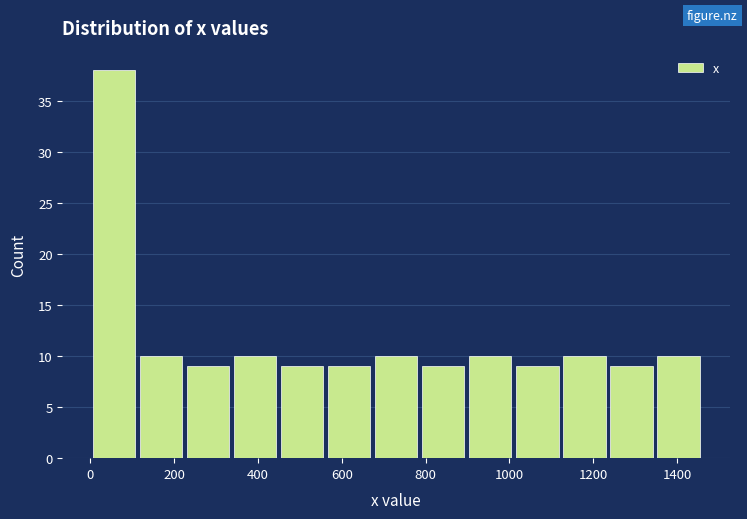

Reading left to right, transcribe this chart: for each bar, give the range it covers on the x-axis and its height. Neither the bar edges nor the heights are printed on the chart, so give them approximately, as read against the axes.

0 to 120: 38
120 to 220: 10
220 to 340: 9
340 to 440: 10
440 to 560: 9
560 to 680: 9
680 to 780: 10
780 to 900: 9
900 to 1020: 10
1020 to 1120: 9
1120 to 1240: 10
1240 to 1340: 9
1340 to 1460: 10